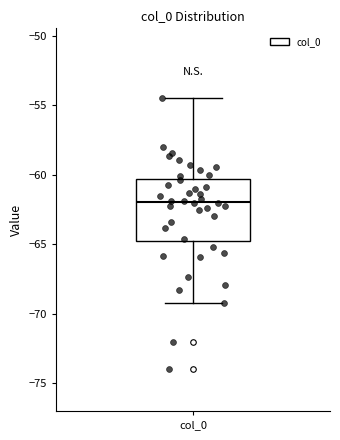

Transcribe this box plot: give where the median line is, the range the box spans, and where the two whiskers end, as read against the y-axis. The values are not printed on the chart, so give them approximately, as read against the axis.

median -62.0, box -64.5 to -60.5, whiskers -69.0 to -54.5